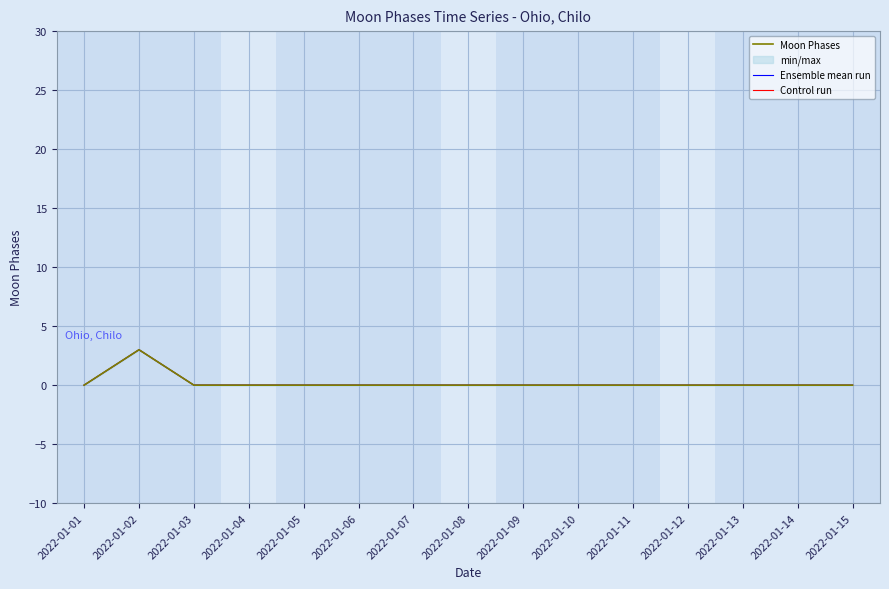

The value of Control run at 2022-01-15 is 0. True or false?

True